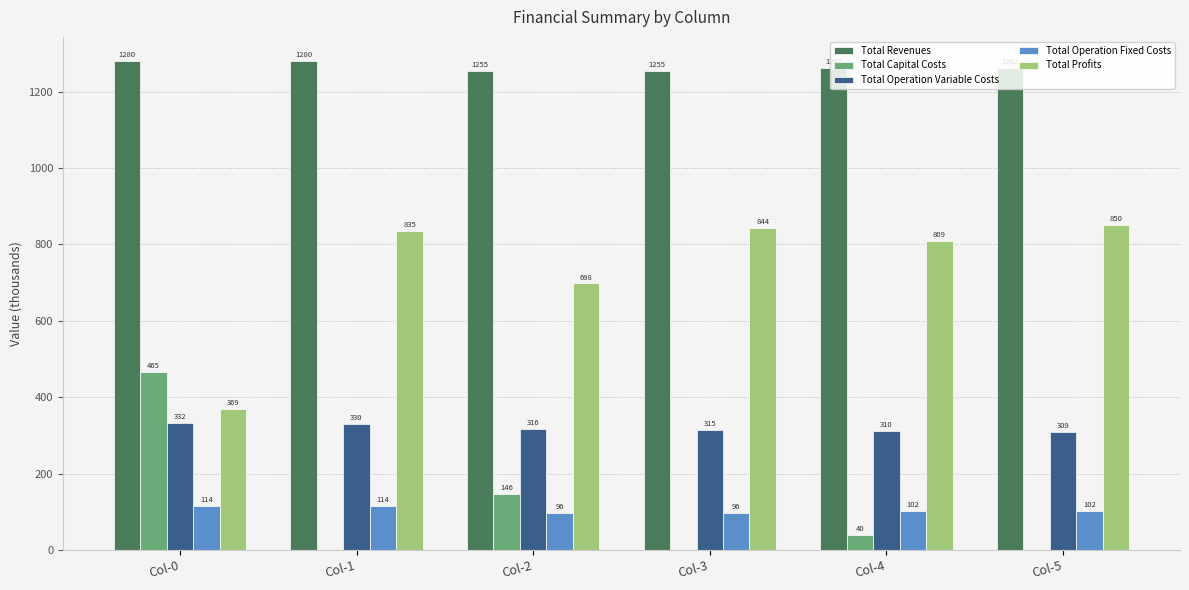

Which series changed the most between Col-3 and Col-4?

Total Capital Costs